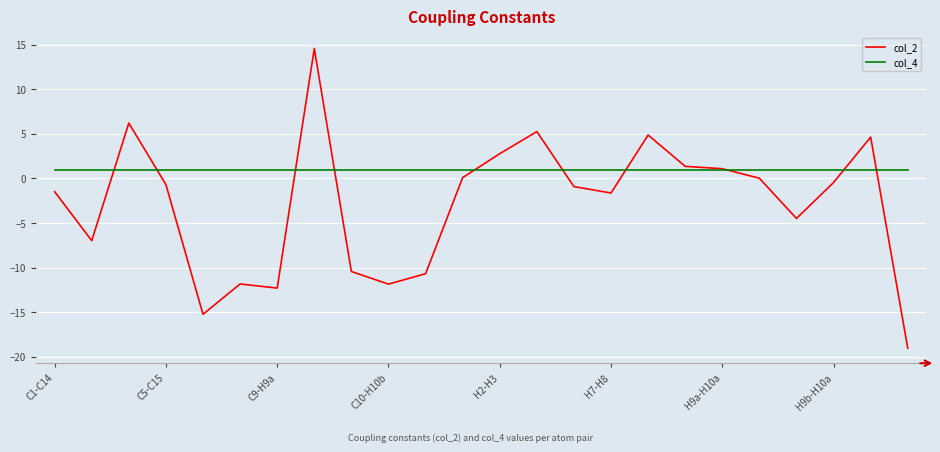

What is the sum of all col_4 values?

24.0